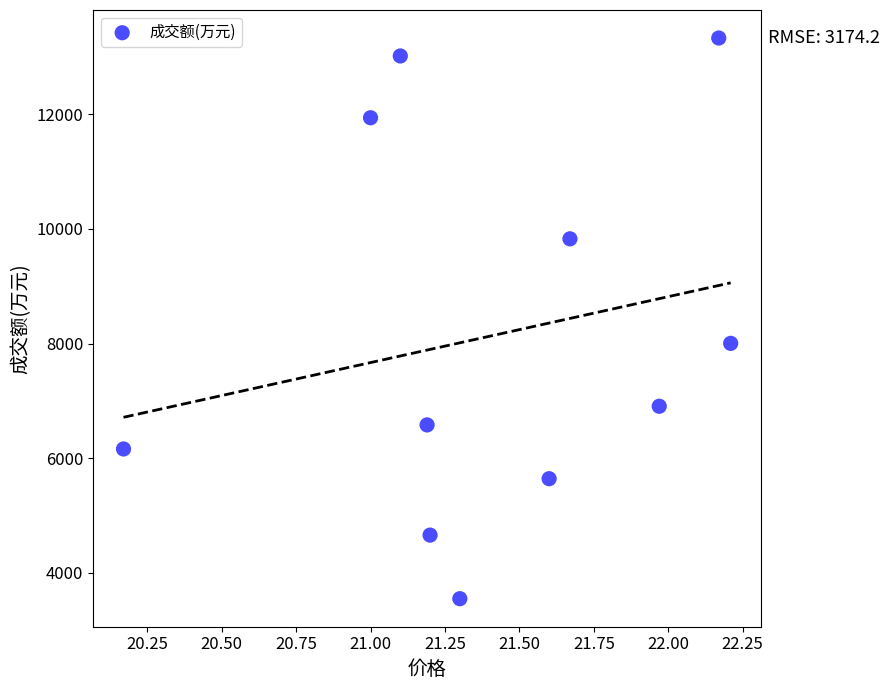

What is the range of Y values (max minus min)?

9789